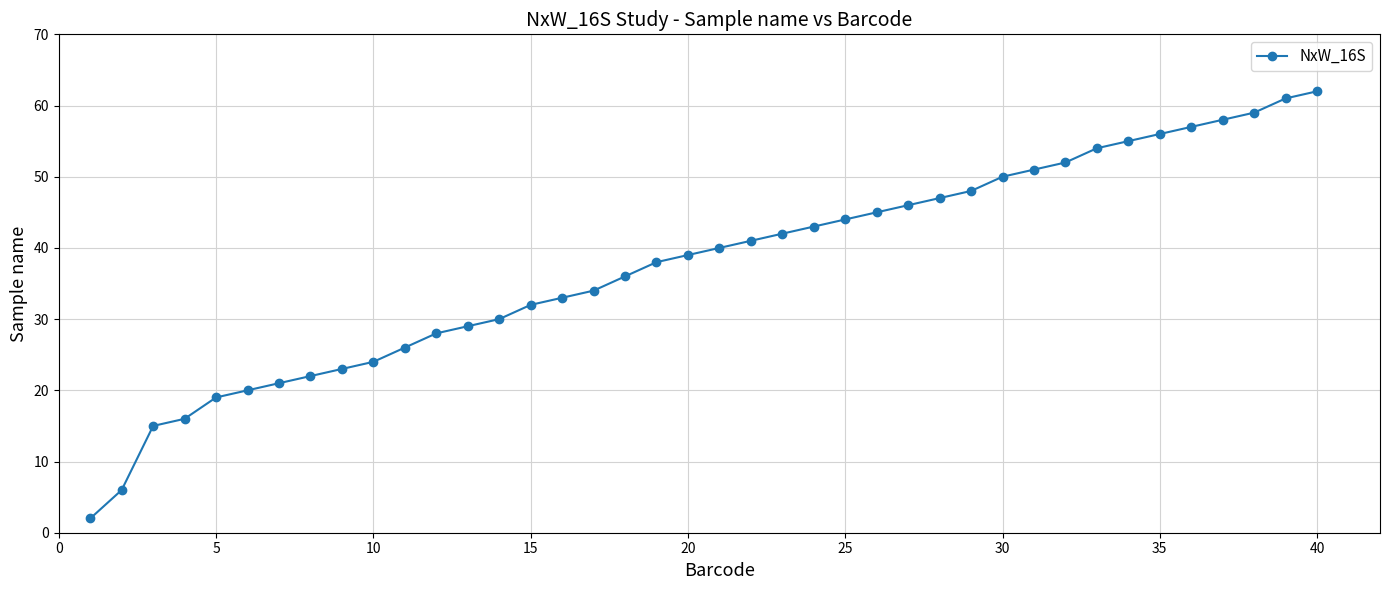

What is the value of the 27th point from the left?

46